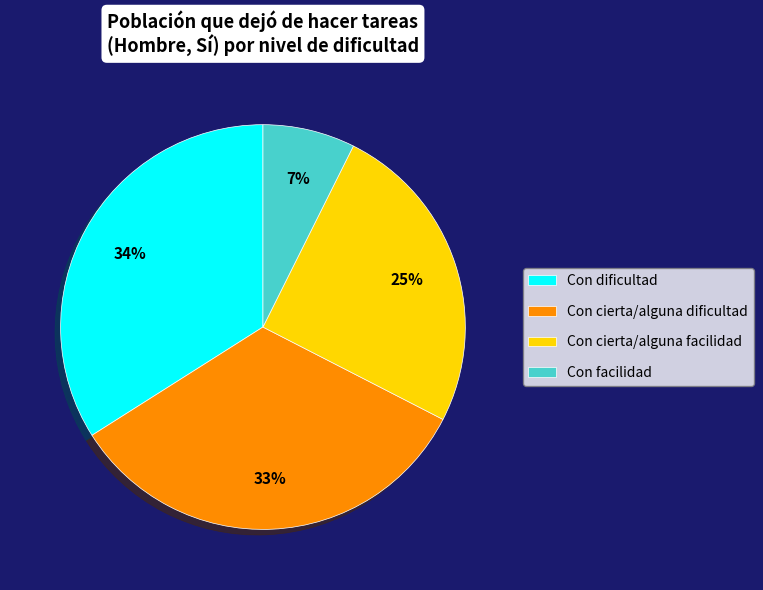

Does Con dificultad account for over 50% of the chart?

No